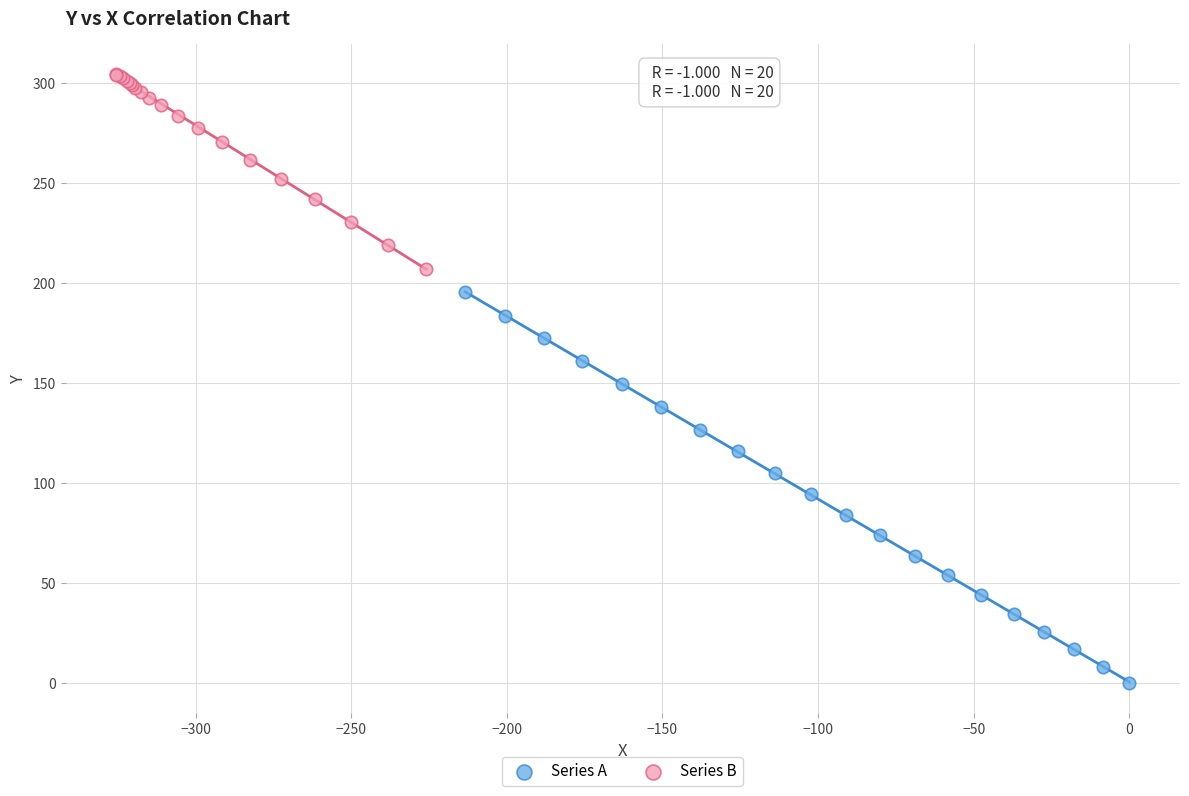

Which series reaches the maximum Y coordinate?

Series B